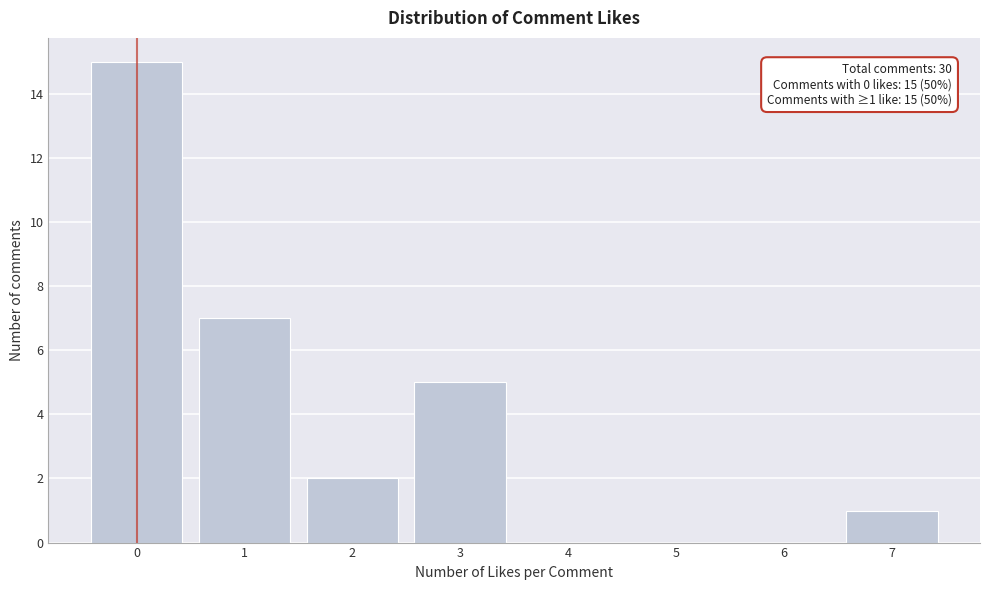

Over which range of the x-axis is the bar tallest?

-0.5 to 0.5